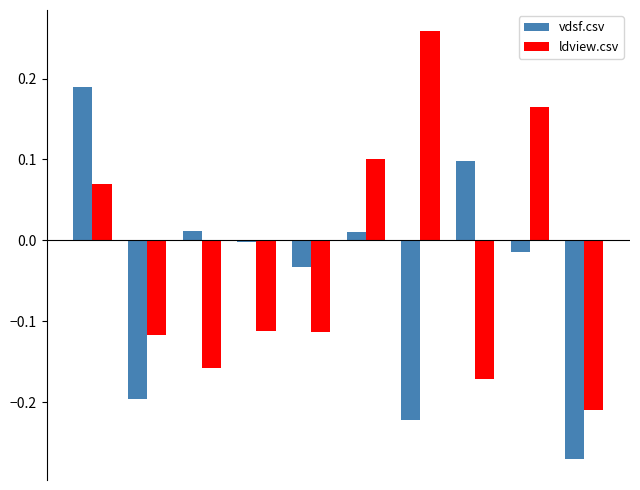

What is the sum of all vdsf.csv values?

-0.4